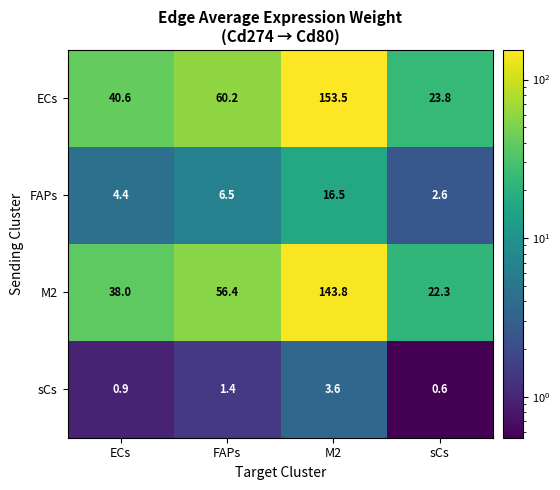

Reading left to right, extract all data points from this chart.

ECs: ECs=40.6	FAPs=60.2	M2=153.5	sCs=23.8
FAPs: ECs=4.4	FAPs=6.5	M2=16.5	sCs=2.6
M2: ECs=38.0	FAPs=56.4	M2=143.8	sCs=22.3
sCs: ECs=0.9	FAPs=1.4	M2=3.6	sCs=0.6